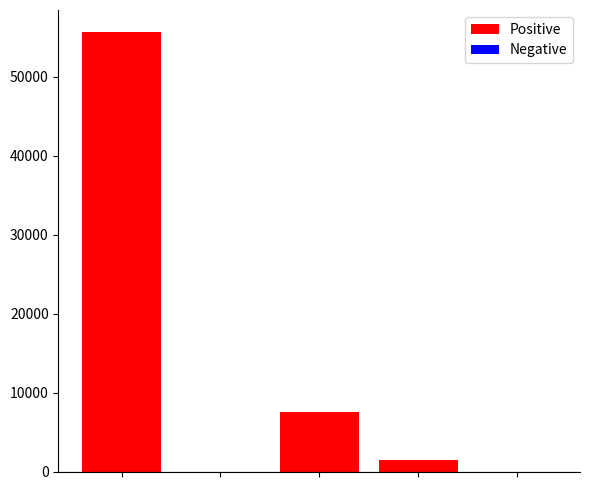

What is the maximum value shown in the chart?

55642